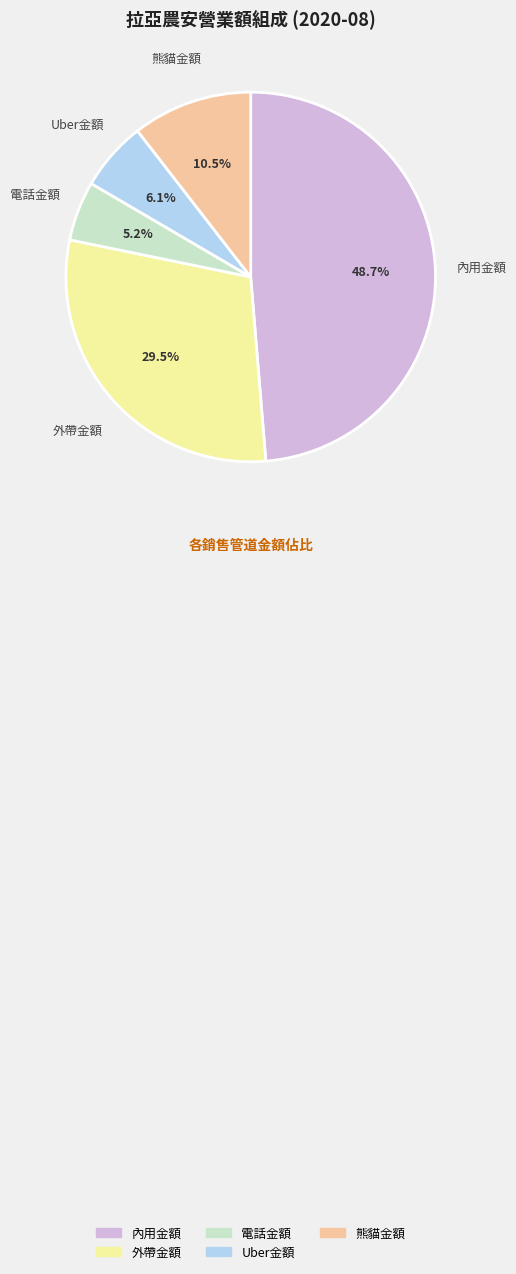

Does 電話金額 account for over 50% of the chart?

No